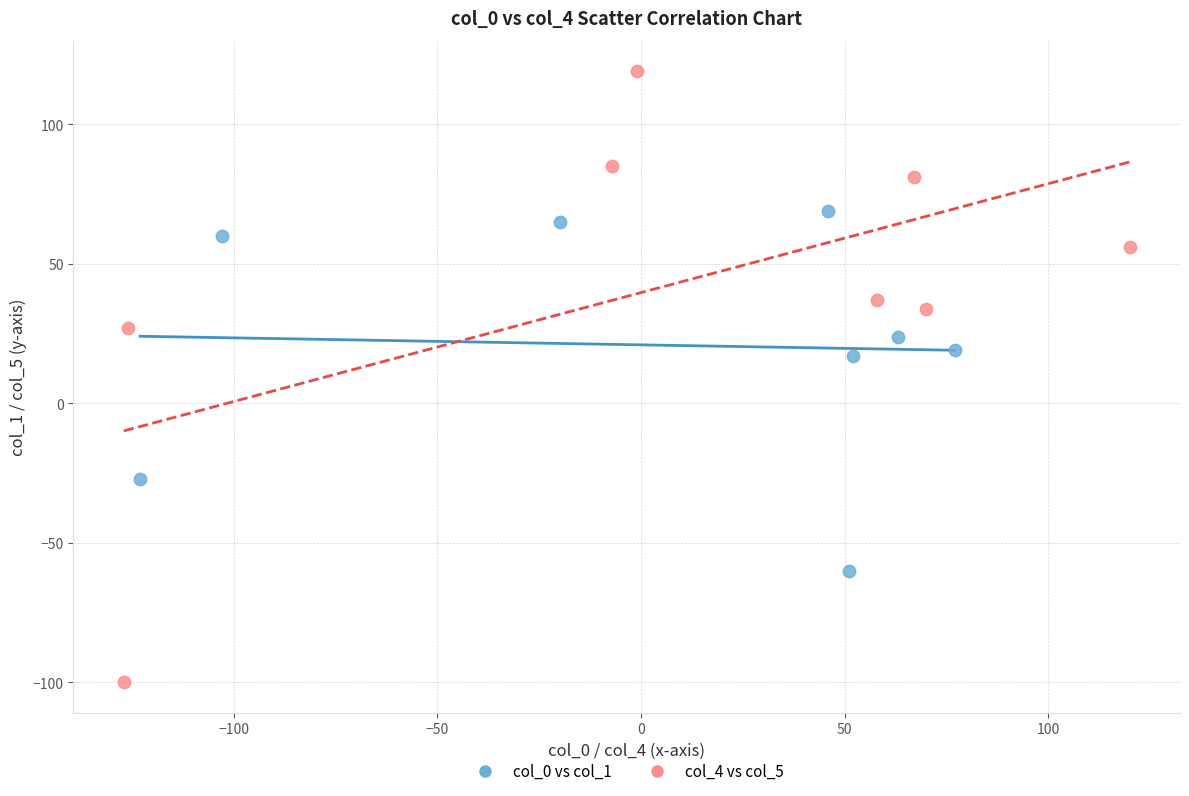

What are all the series names shown in the legend?

col_0 vs col_1, col_4 vs col_5